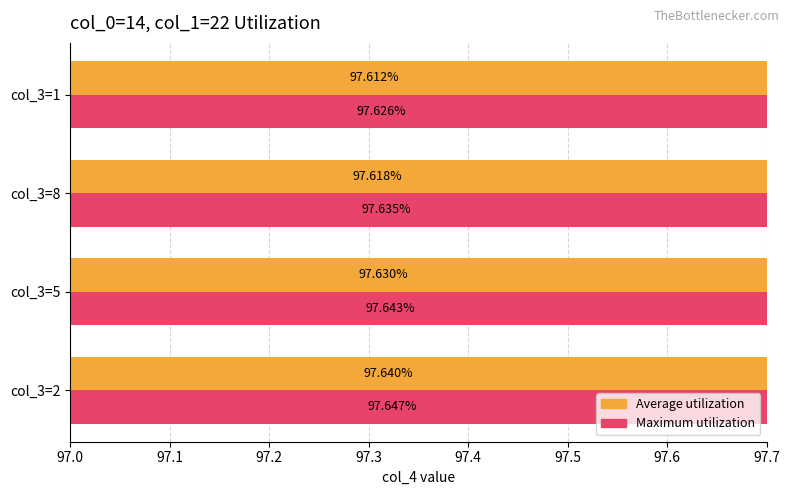

The Maximum utilization series shows 97.6 at col_3=8. True or false?

True